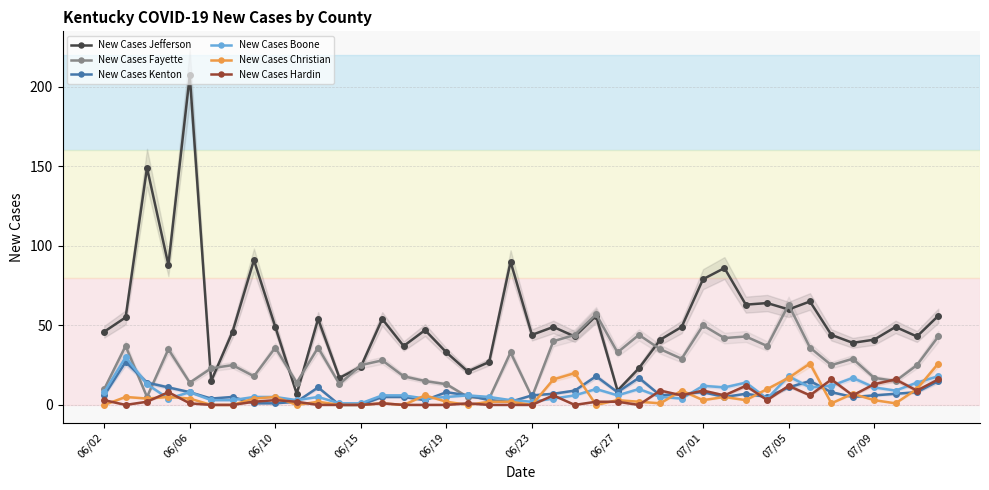

True or false: New Cases Christian and New Cases Jefferson cross at least once.

False